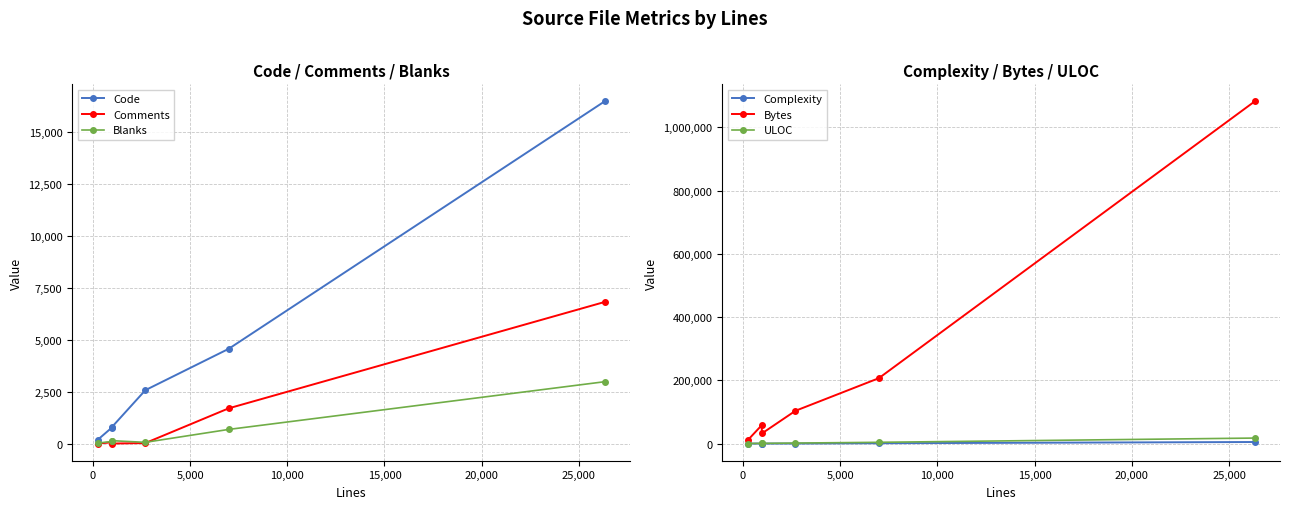

What is the maximum value for Comments?

6833